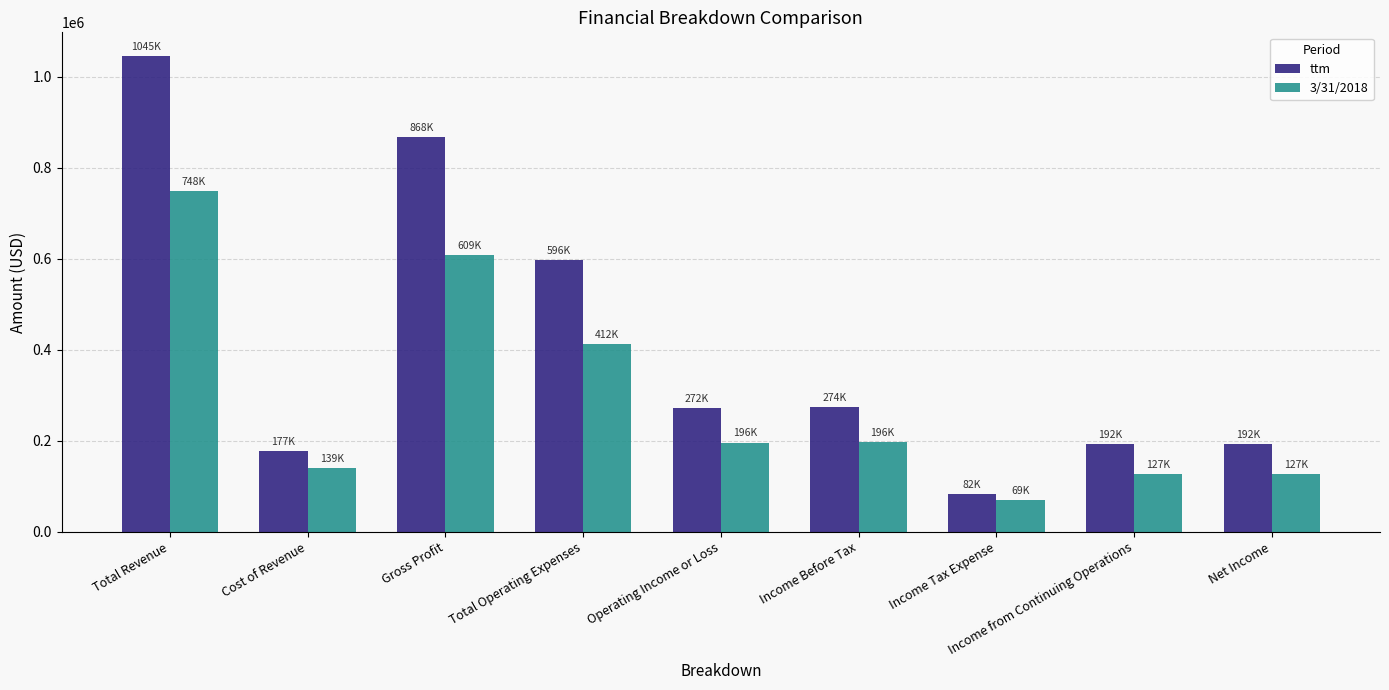

How many data points in ttm are less than 271517?

4